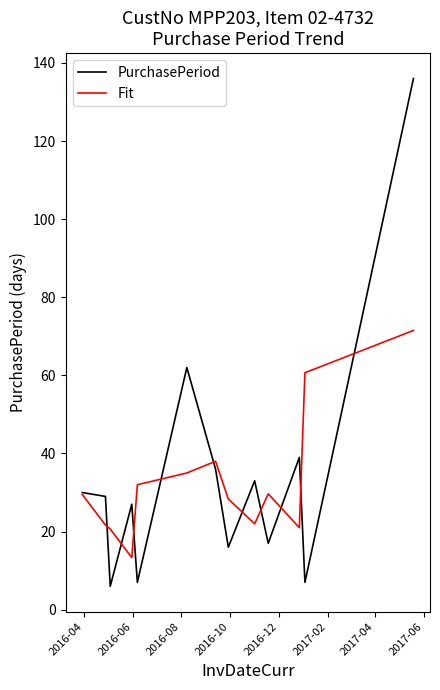

Rank the series by their maximum value, from highest to lowest.

PurchasePeriod, Fit